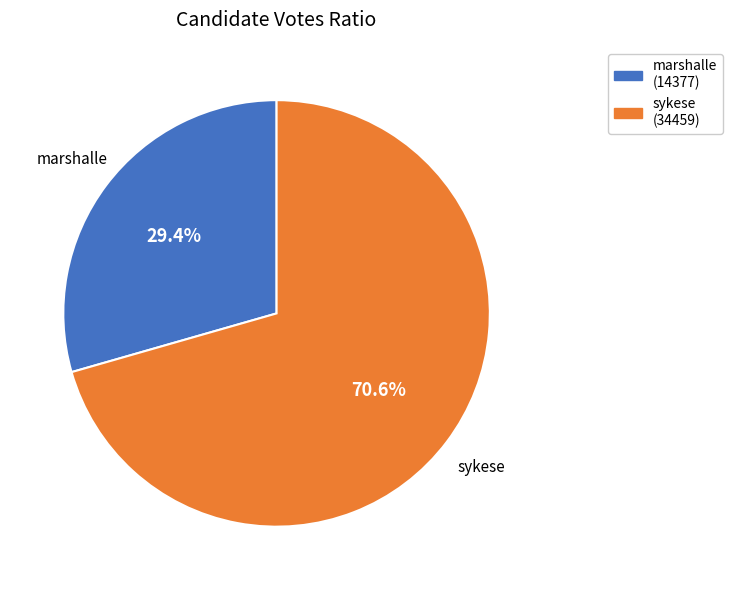

To the nearest percent, what percentage of the pie is marshalle?

29%